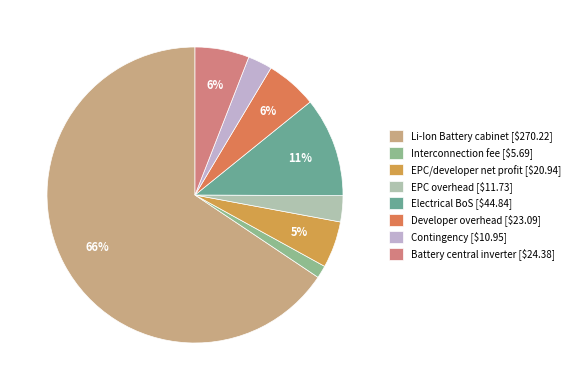

How many segments does this pie chart have?

8